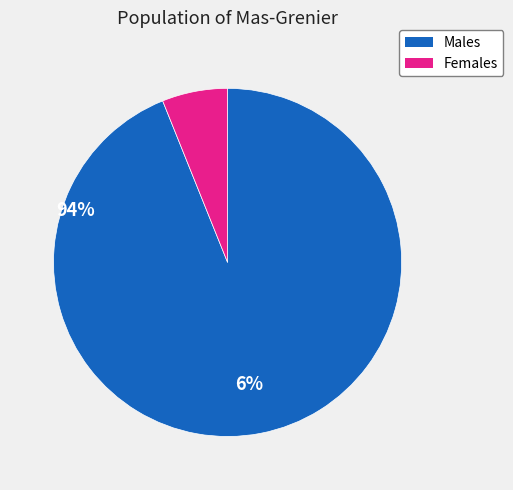

Is there any slice that represents more than half of the pie?

Yes